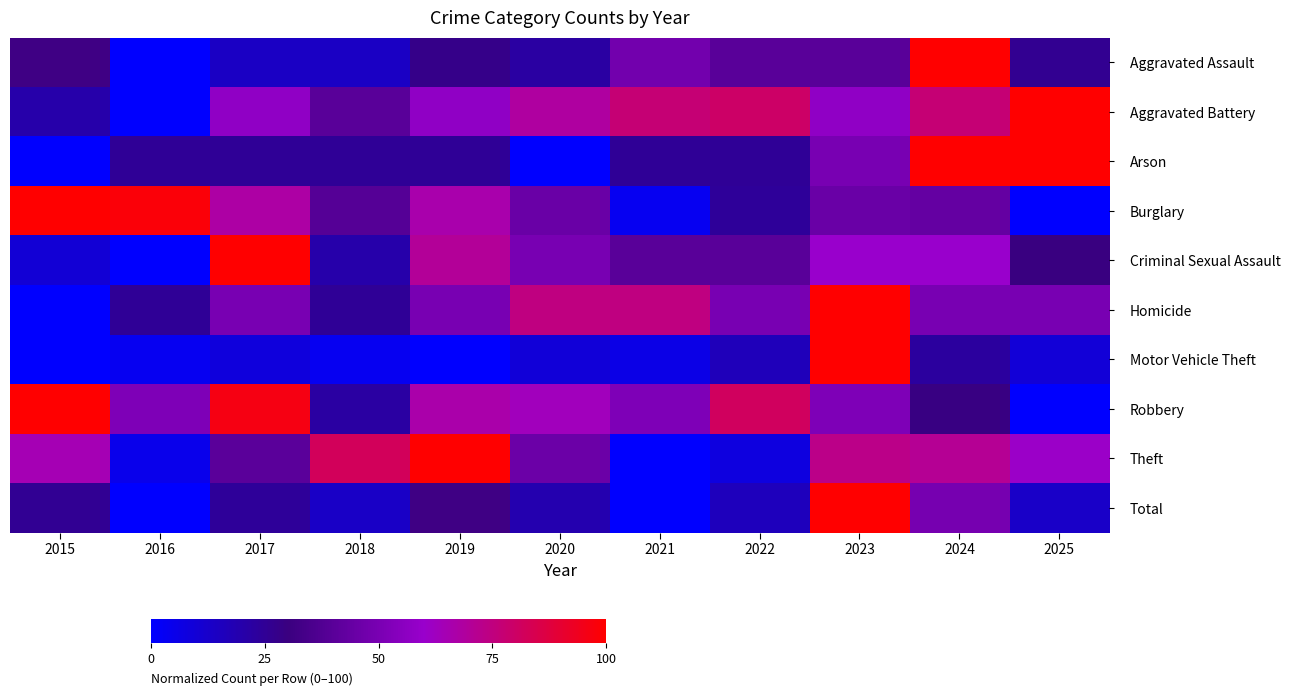

Which series has the largest range (max minus min)?

Total